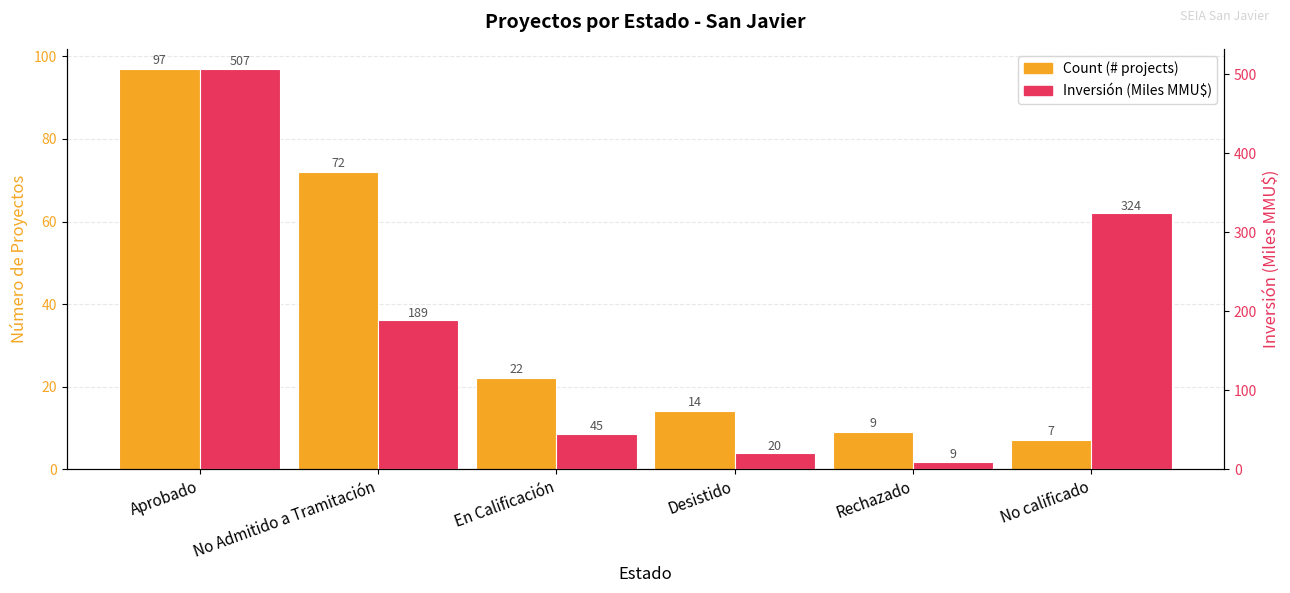

Which series has the largest total across all categories?

Inversión (Miles MMU$)